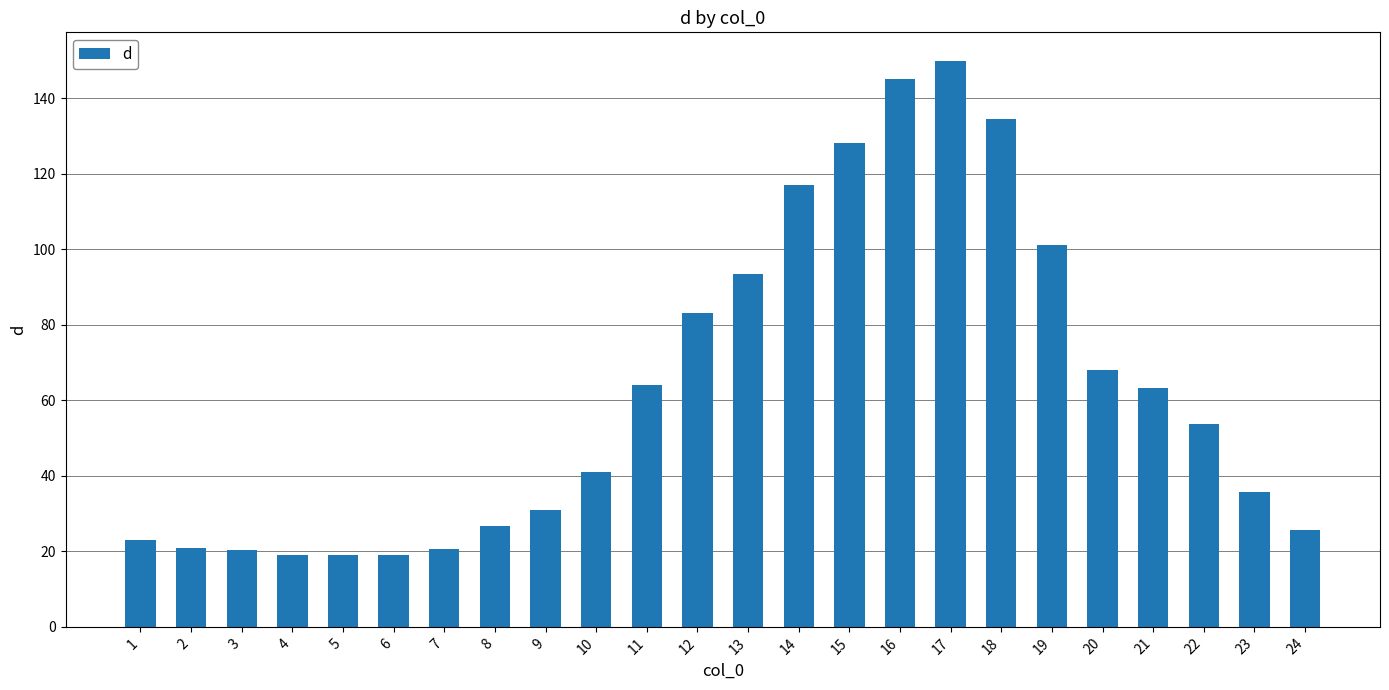

Between 8 and 7, which is larger?

8